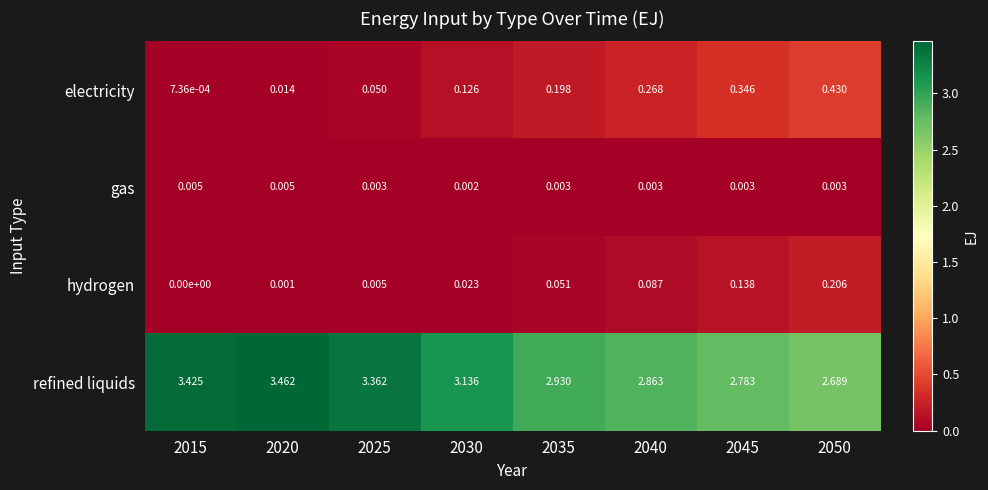

Between 2025 and 2040, which series saw the biggest shift?

refined liquids